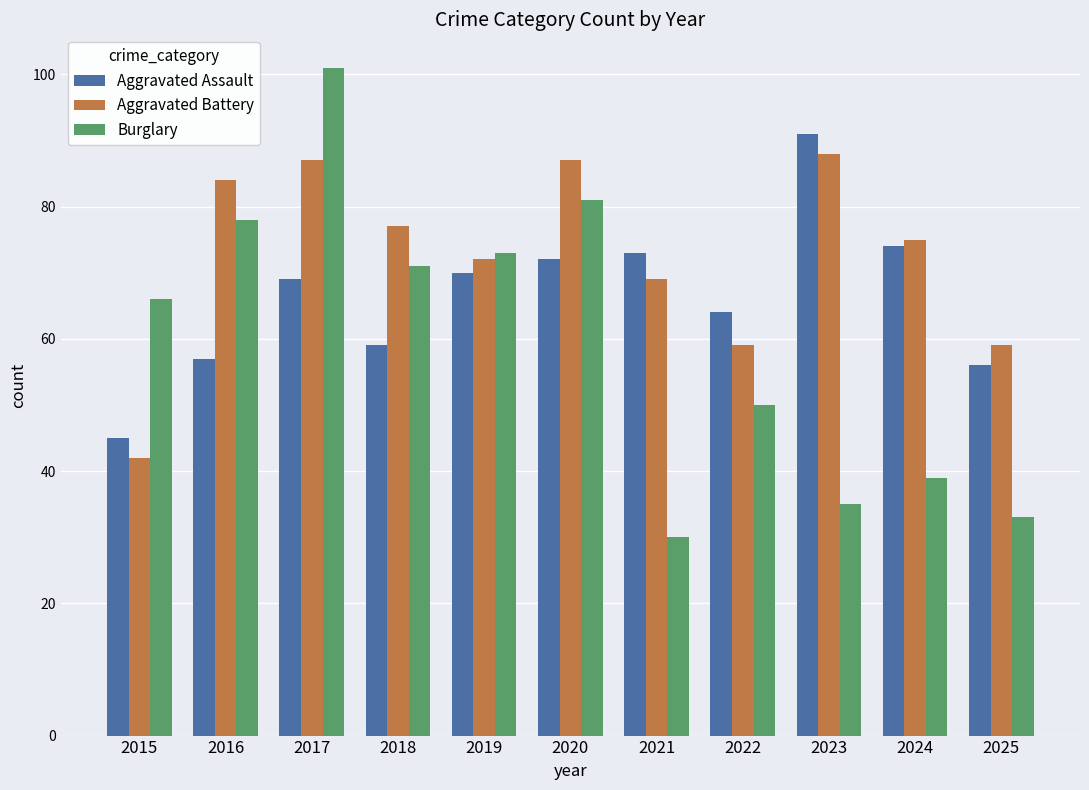

Rank the series at 2017 from lowest to highest value.

Aggravated Assault, Aggravated Battery, Burglary